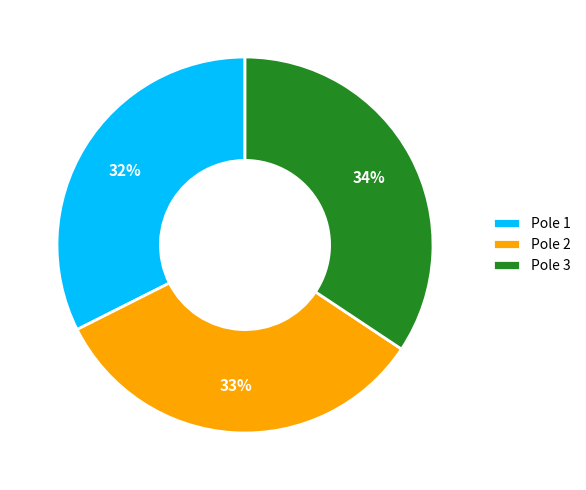

Is the sum of Pole 3 and Pole 1 greater than half?

Yes